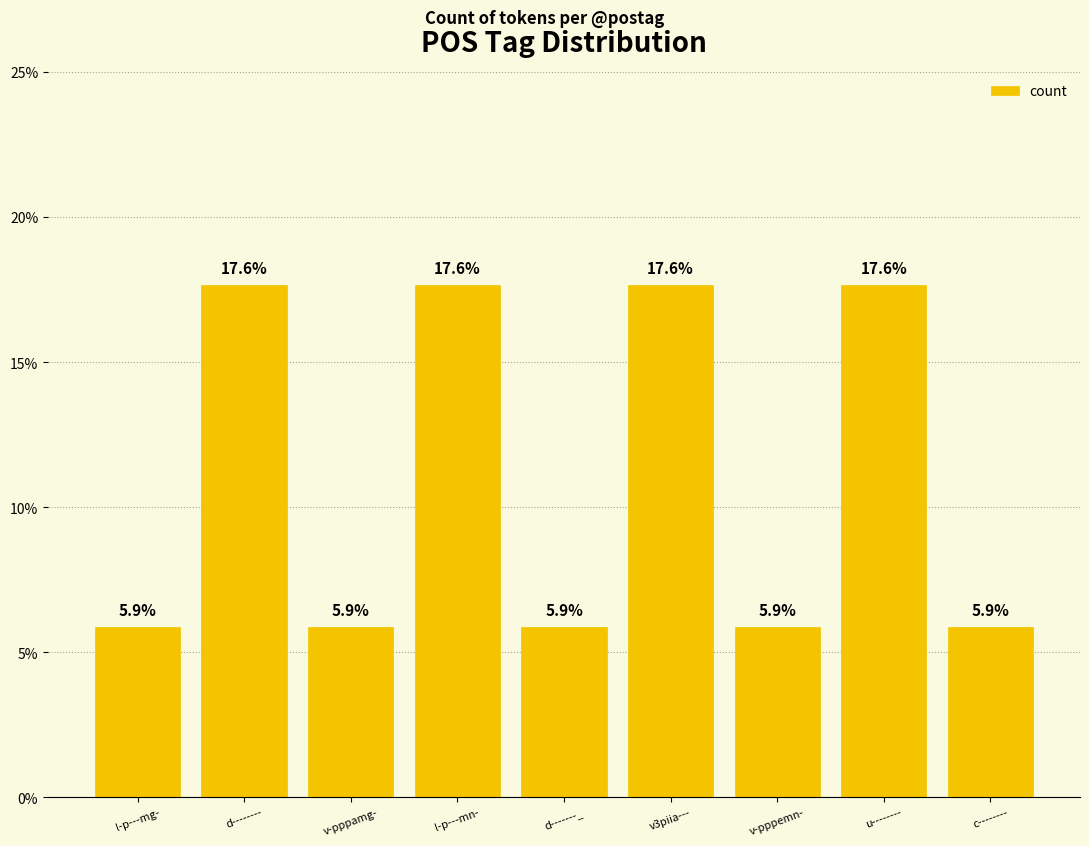

What is the sum of the values at v-pppamg- and l-p---mn-?

23.5